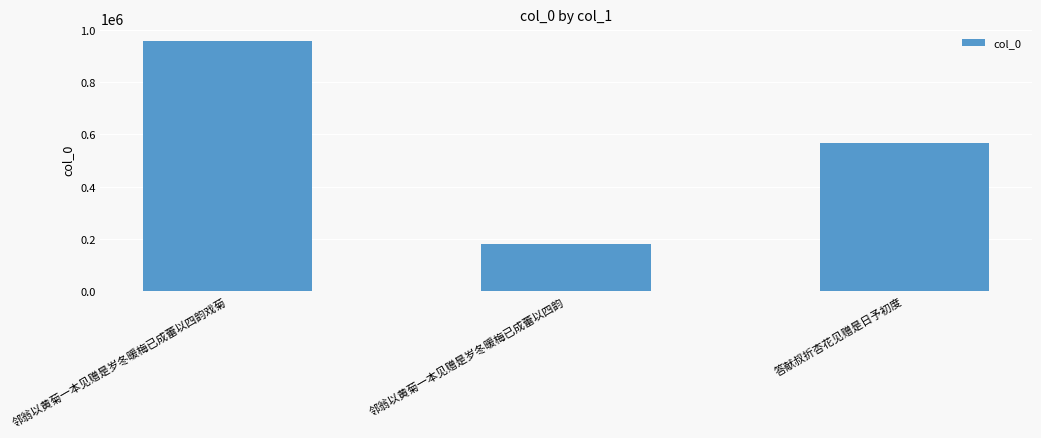

Rank the categories by value from lowest to highest.

邻翁以黄菊一本见赠是岁冬暖梅已成蕾以四韵, 答献叔折杏花见赠是日予初度, 邻翁以黄菊一本见赠是岁冬暖梅已成蕾以四韵戏菊